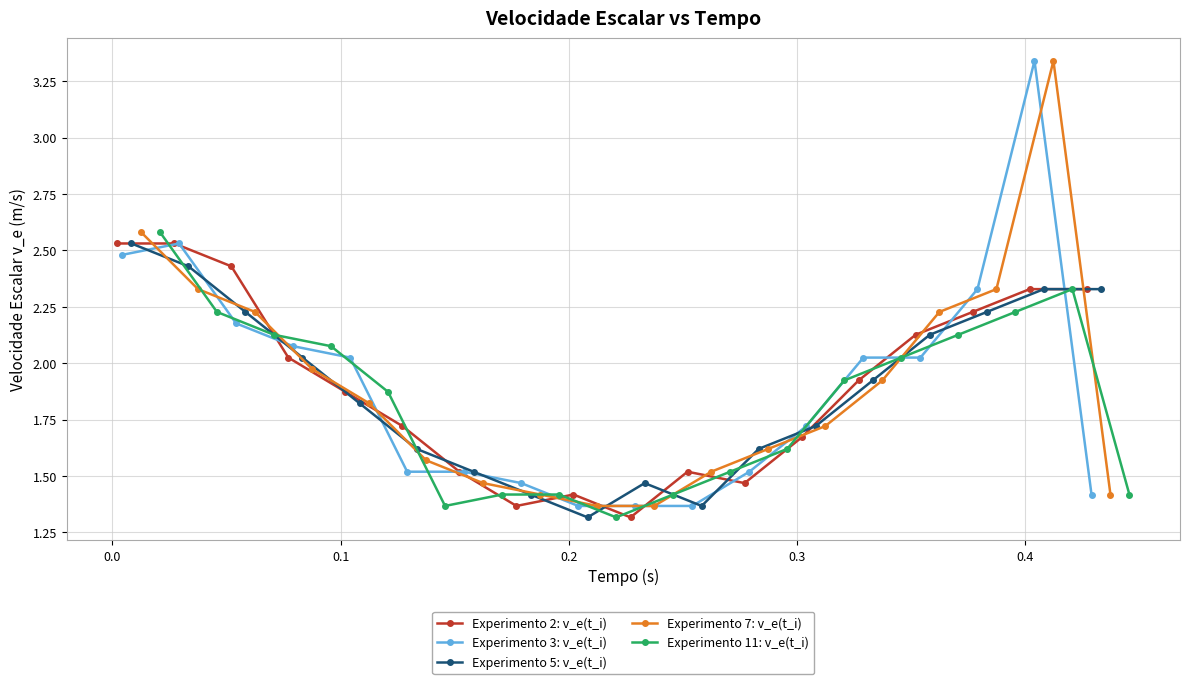

True or false: Experimento 2: v_e(t_i) has more than 1 interior local peaks.

True